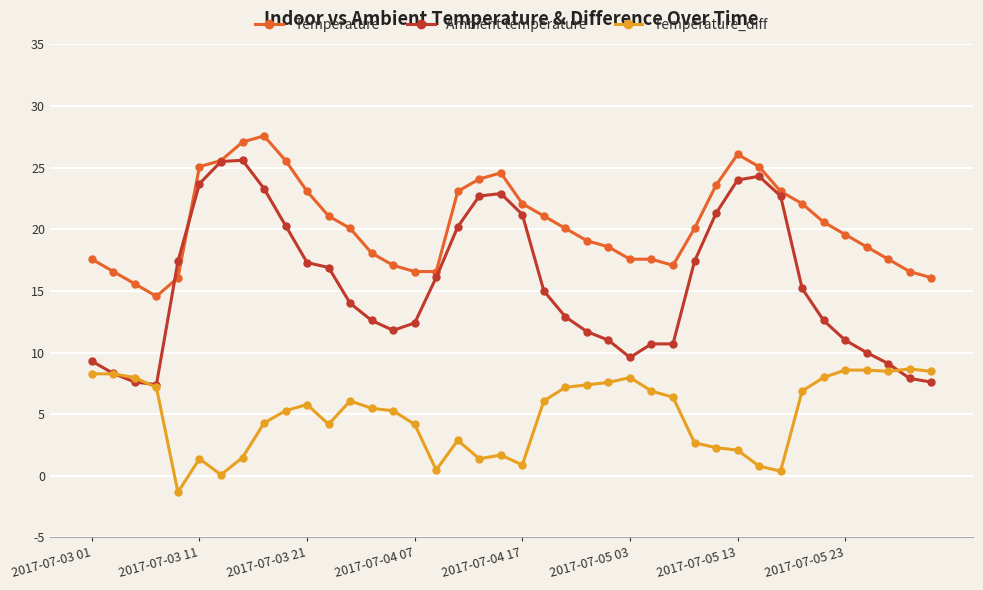

Which series has the largest total across all categories?

Temperature